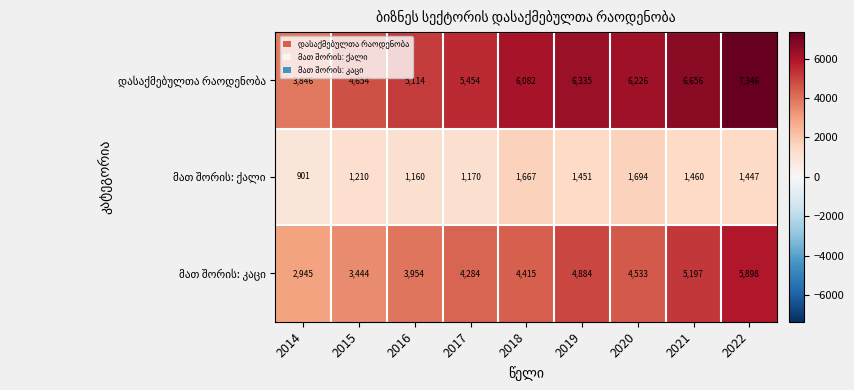

What is the smallest value displayed?

901